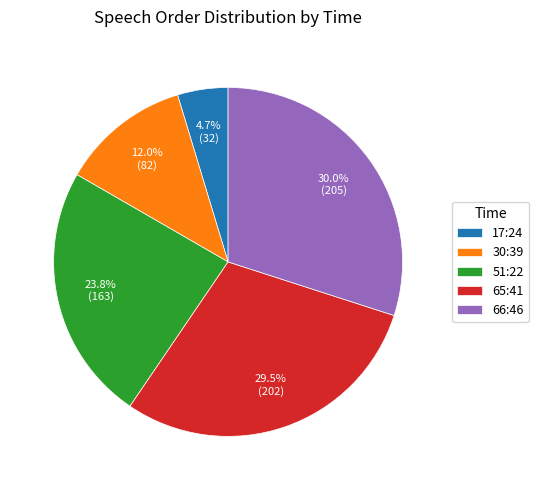

Count the number of slices in the pie.

5